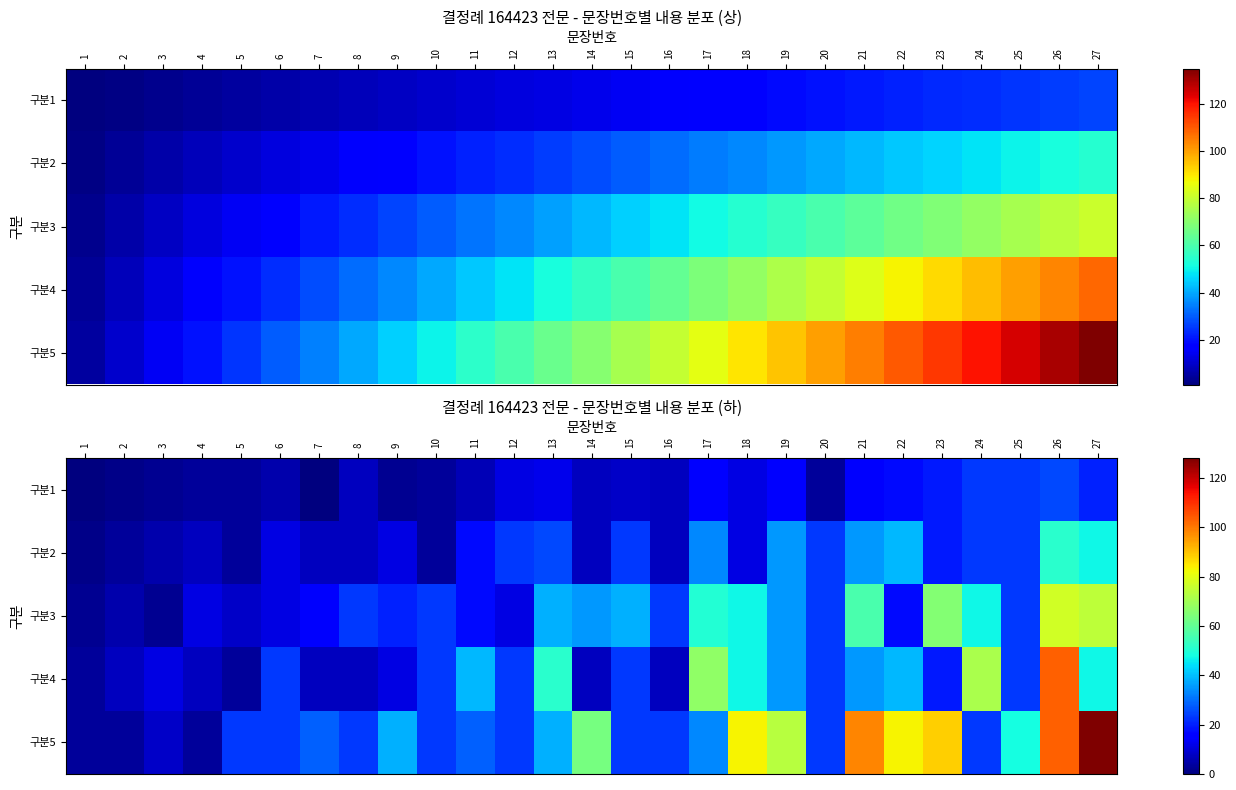

What is the minimum value for 구분5?

3